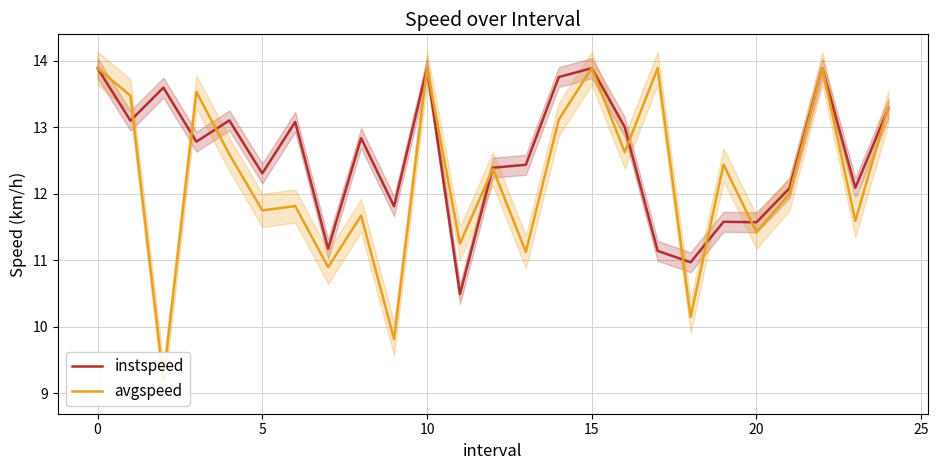

Rank the series by their maximum value, from highest to lowest.

instspeed, avgspeed